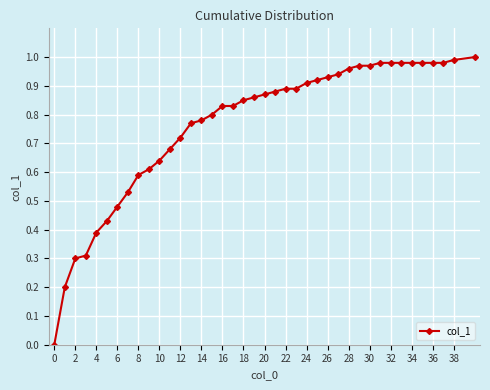

Does the chart have visible grid lines?

Yes